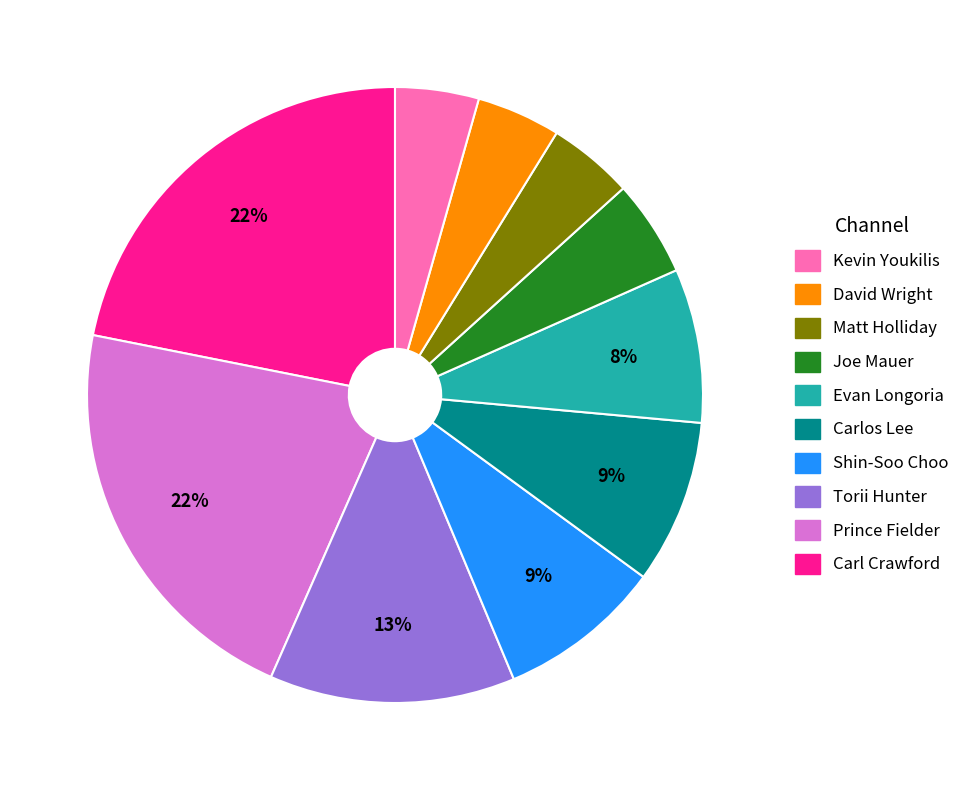

To the nearest percent, what is the average slice percentage?

10%